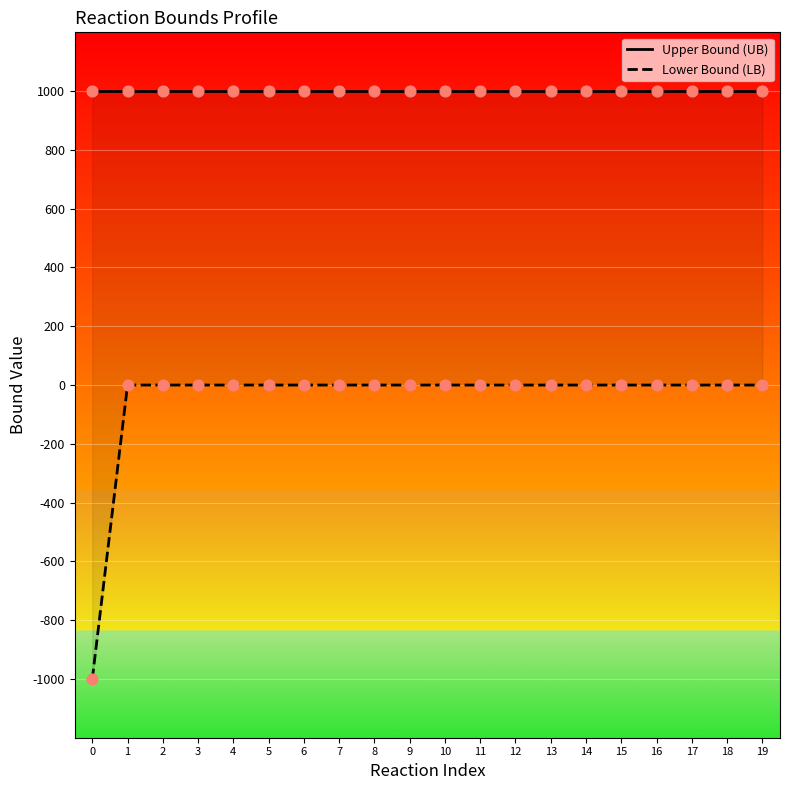

Which series has the largest Y range (max minus min)?

Lower Bound (LB)